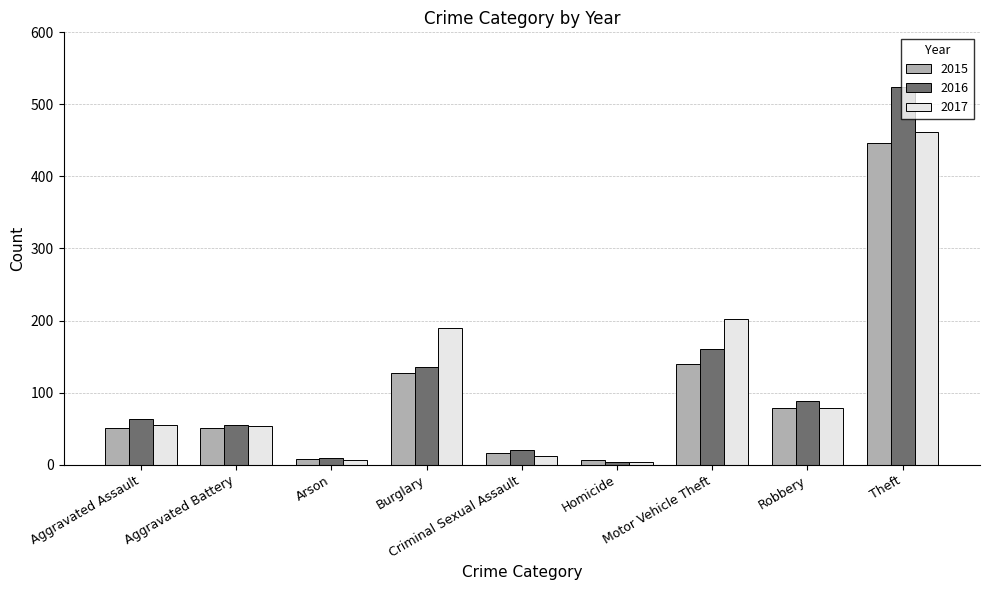

Is the value of 2017 at Robbery greater than the value of 2016 at Criminal Sexual Assault?

Yes